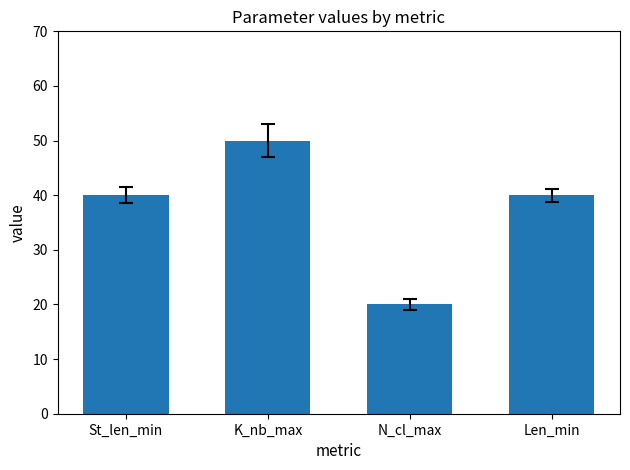

Read the value at Len_min, to the nearest 5.

40